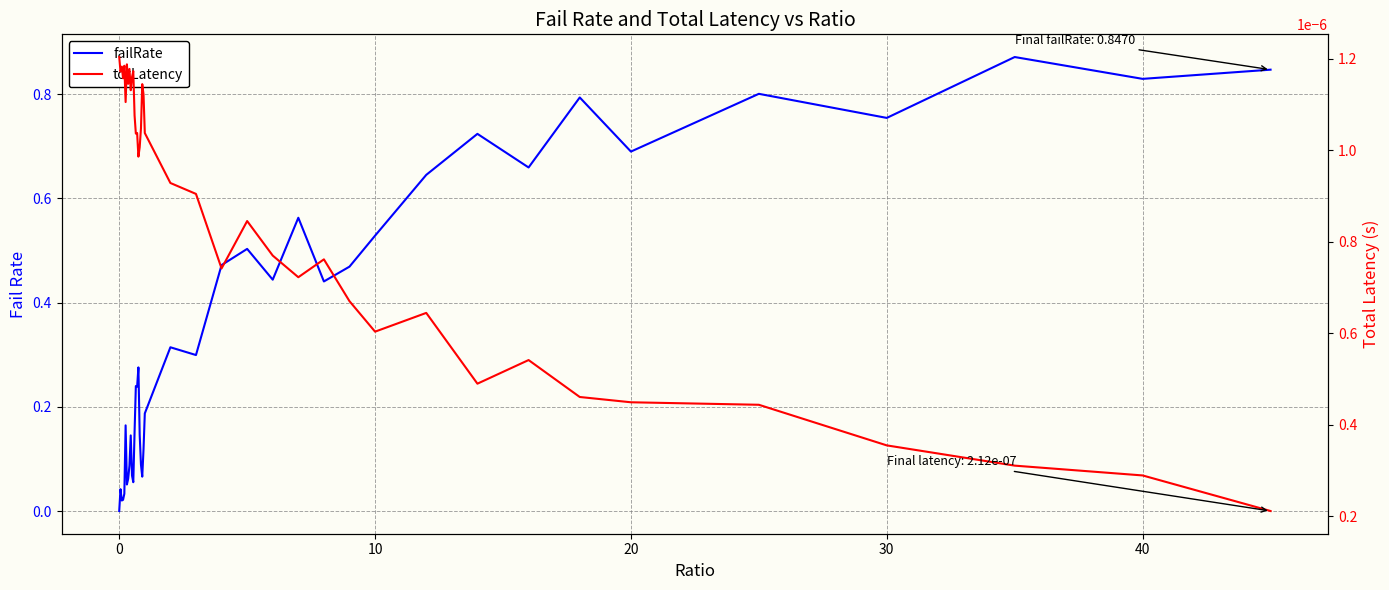

Is this an area chart (filled region under the line)?

No